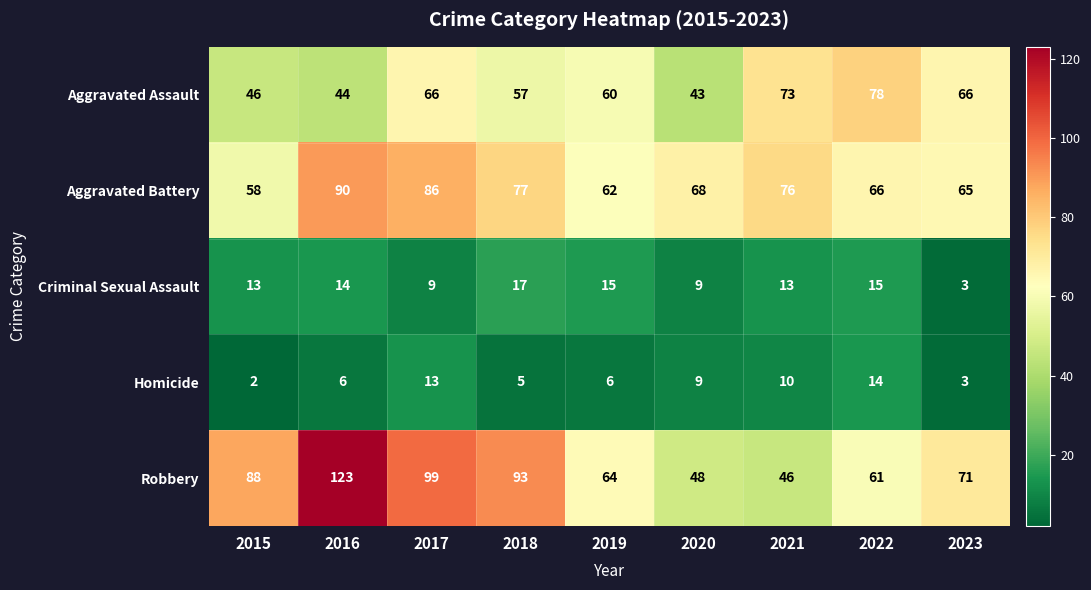

How many data points in Aggravated Assault are less than 60?

4